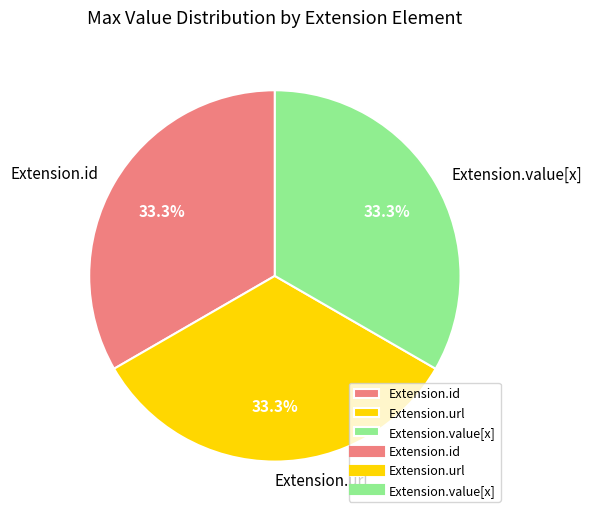

The Extension.url slice represents 99% of the pie. True or false?

False